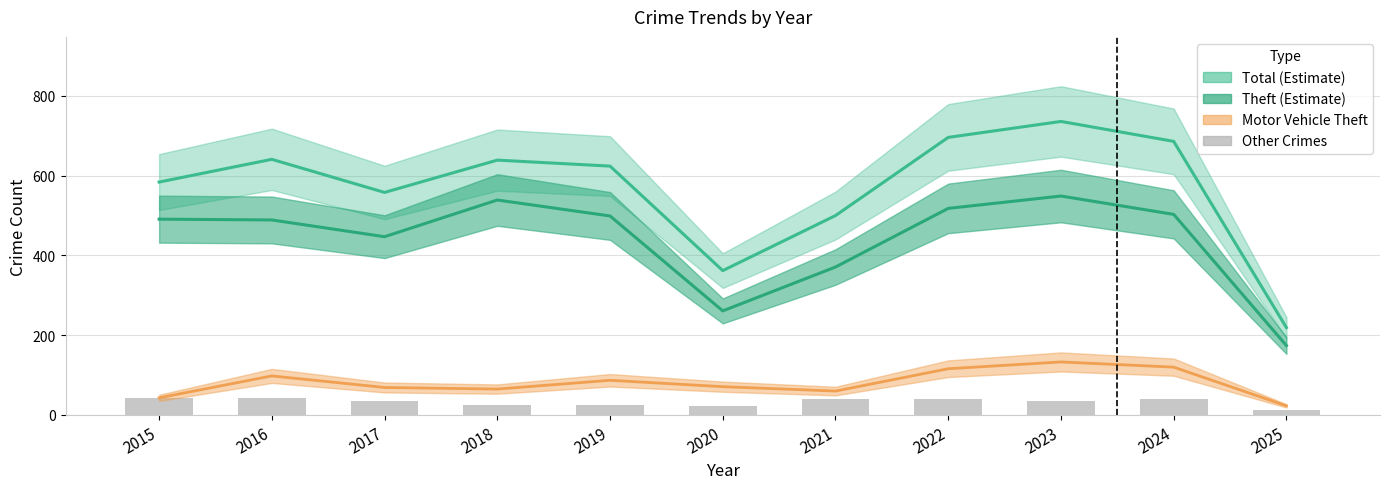

How many data points does each series have?

11